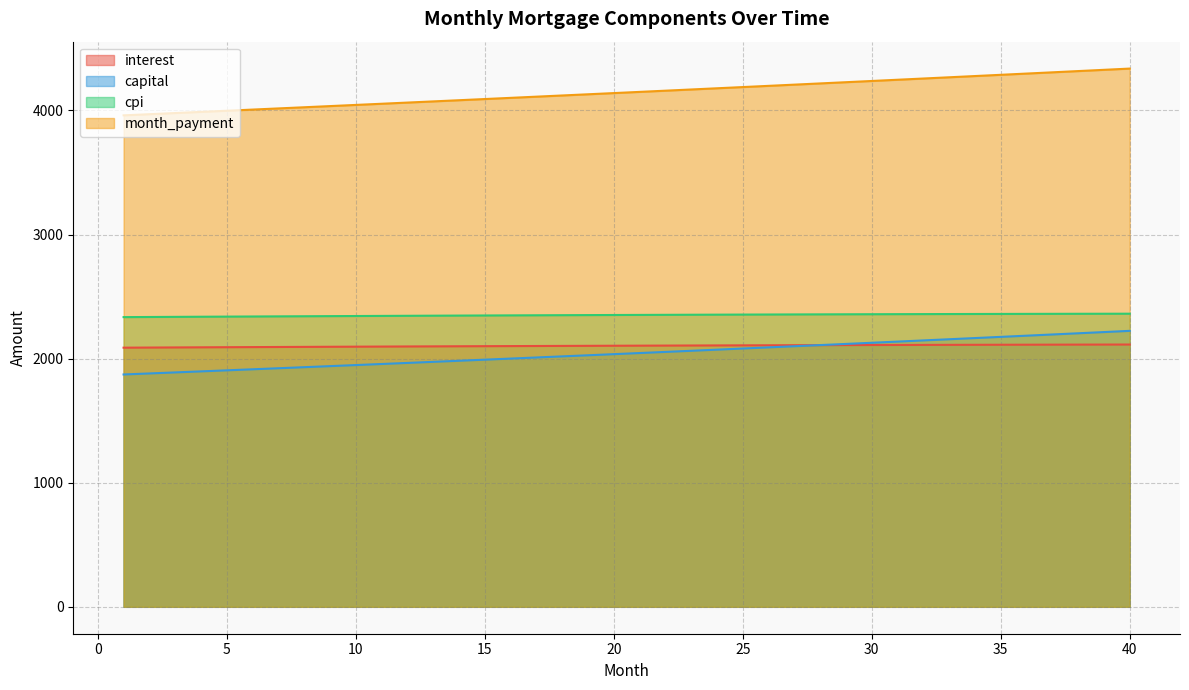

After their last crossing, which series has the higher values: interest or capital?

capital